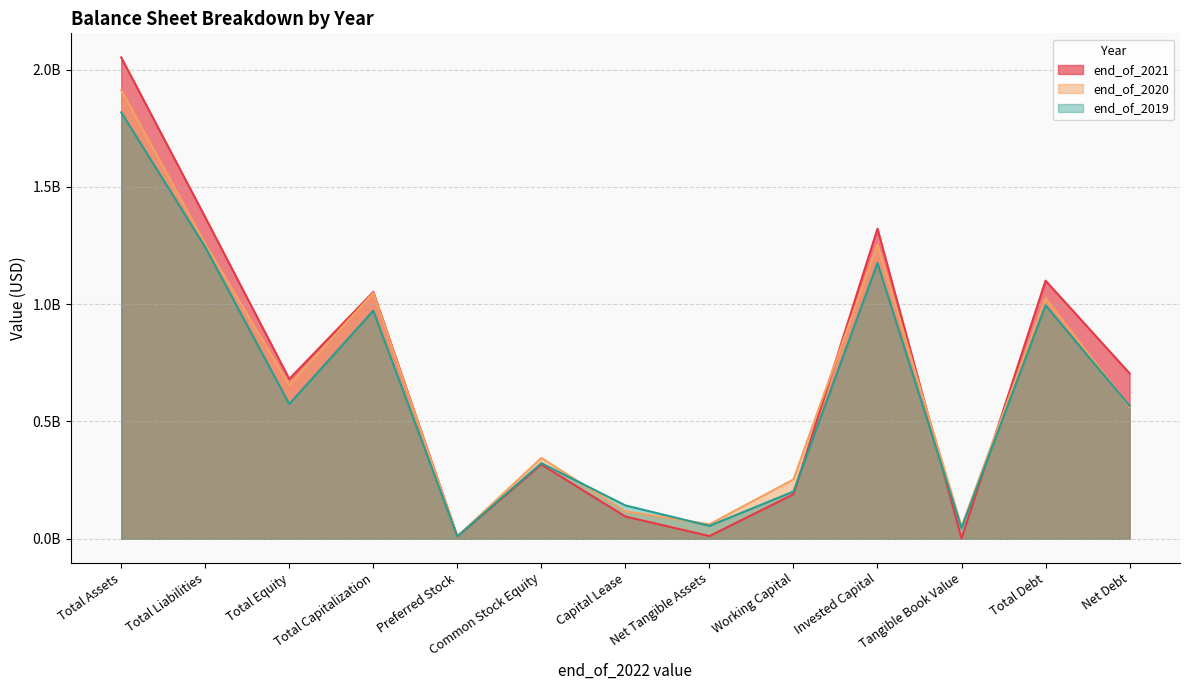

What is the difference between the maximum and minimum values in the end_of_2019 series?

1807547000